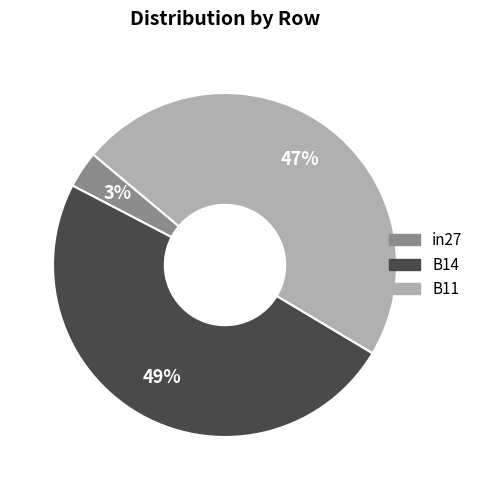

To the nearest percent, what is the combined percentage of B11 and B14?

97%